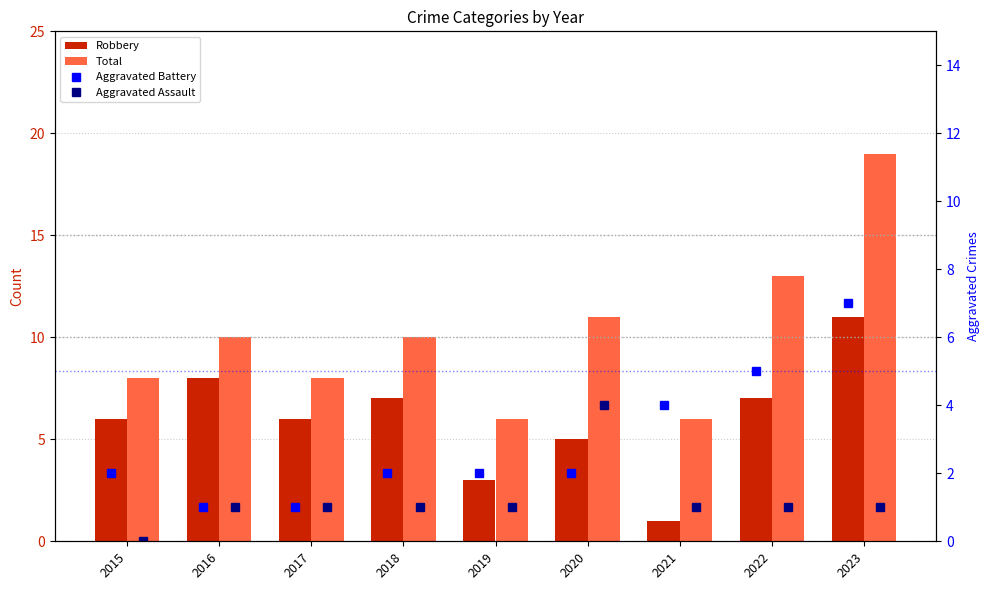

Where is Aggravated Assault nearest to the value 2?

2016